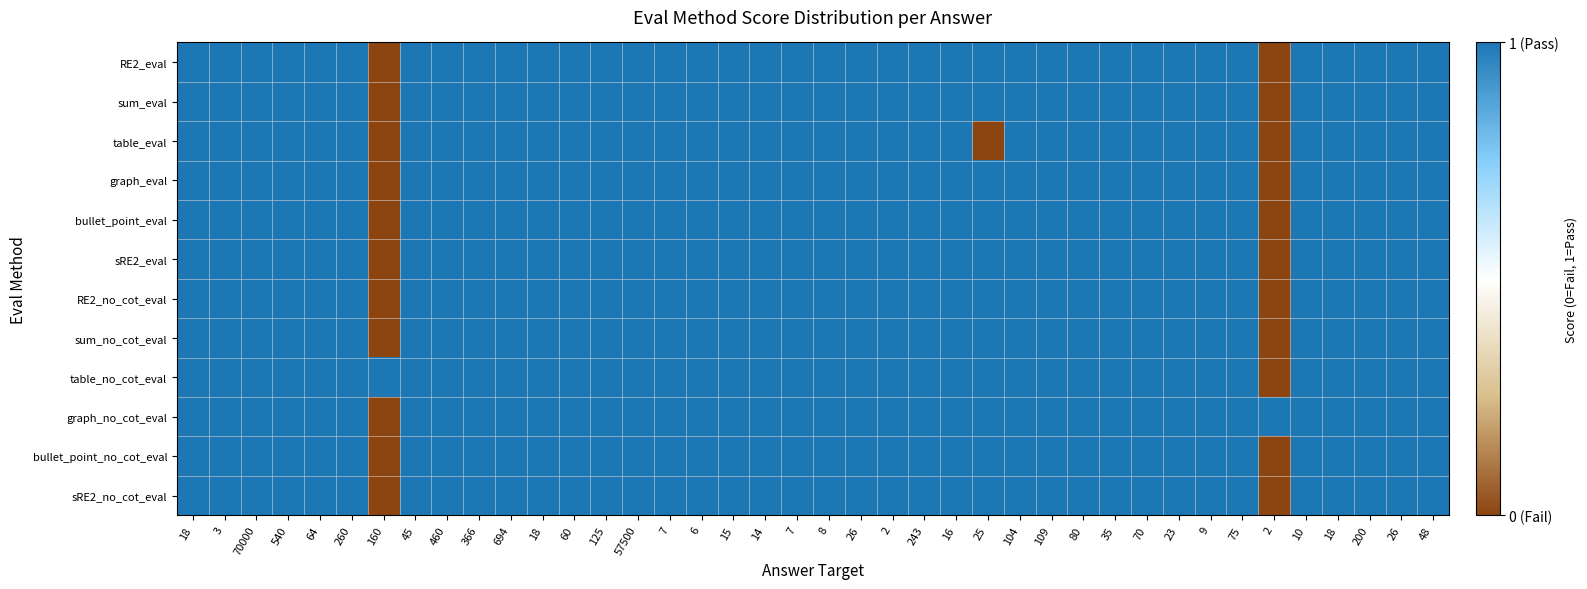

Between 7 and 75, which is larger?

7